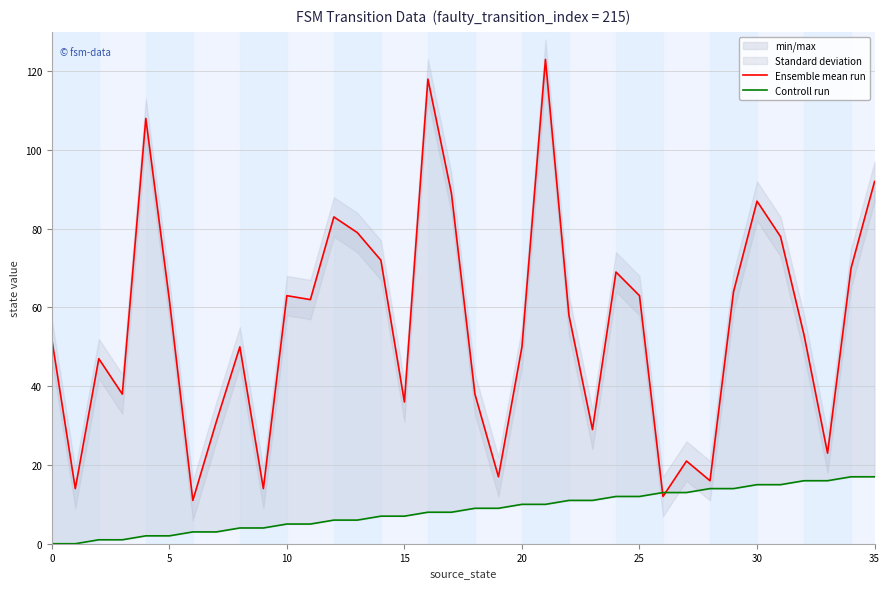

How many values in the Controll run series are below 9?

18